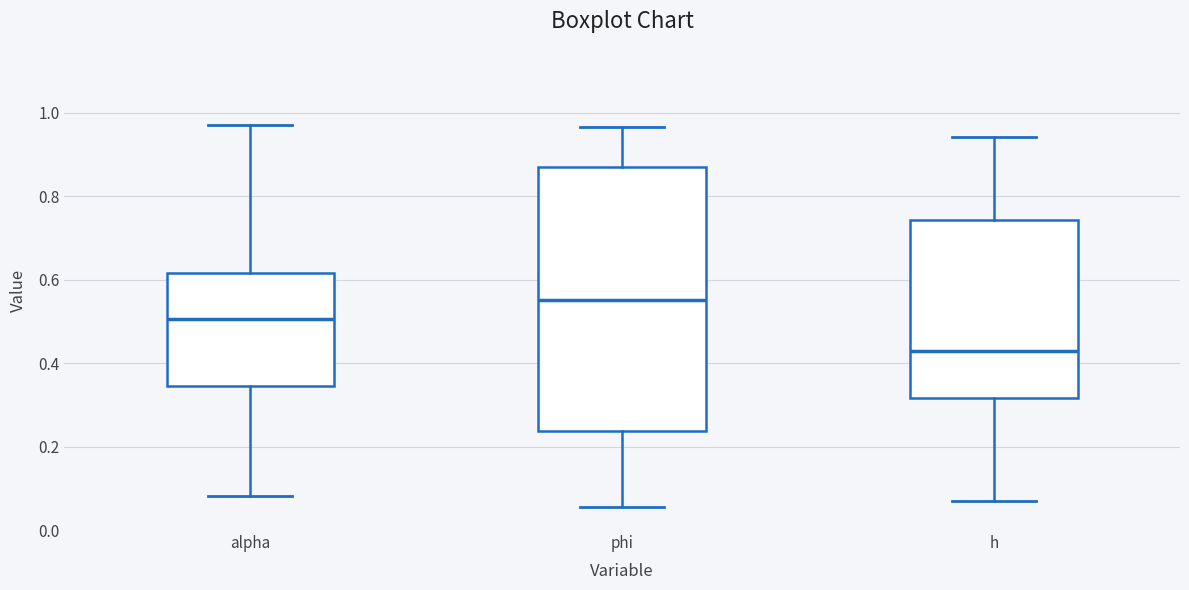

Where is the upper edge of the box for phi on the y-axis? The values are not printed on the chart, so give them approximately, as read against the axis.

0.86